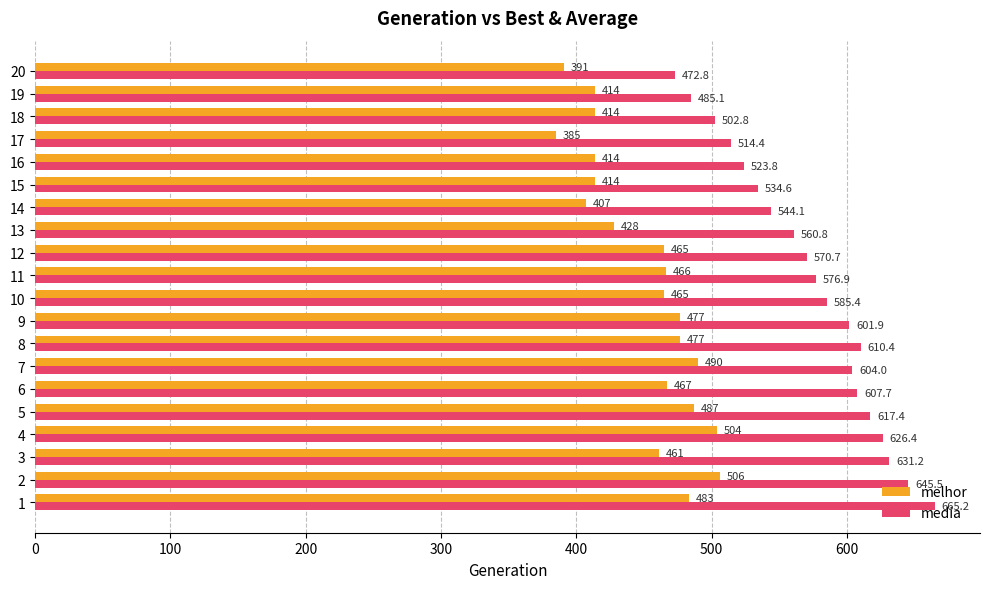

Is it true that media equals 472.8 at 20?

True